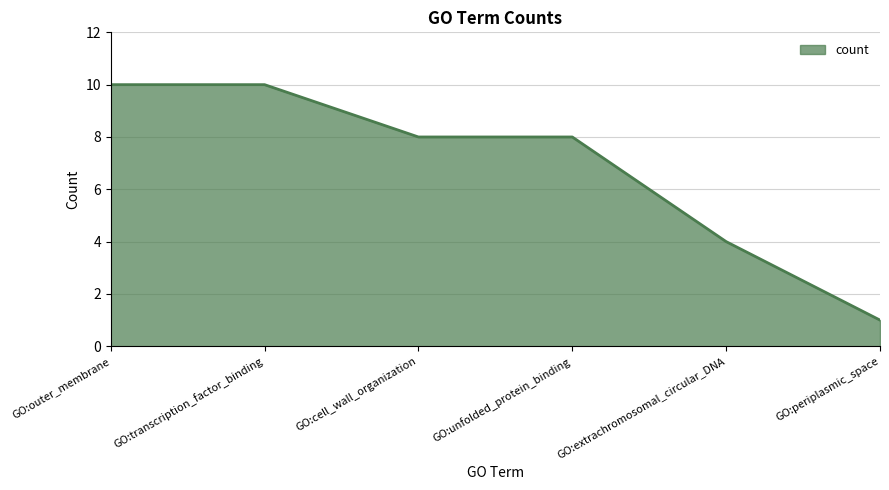

How many series are shown in this chart?

1